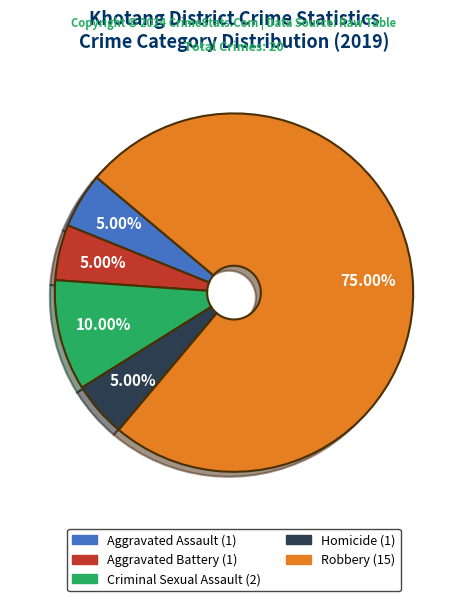

Which category has the biggest portion of the pie?

Robbery